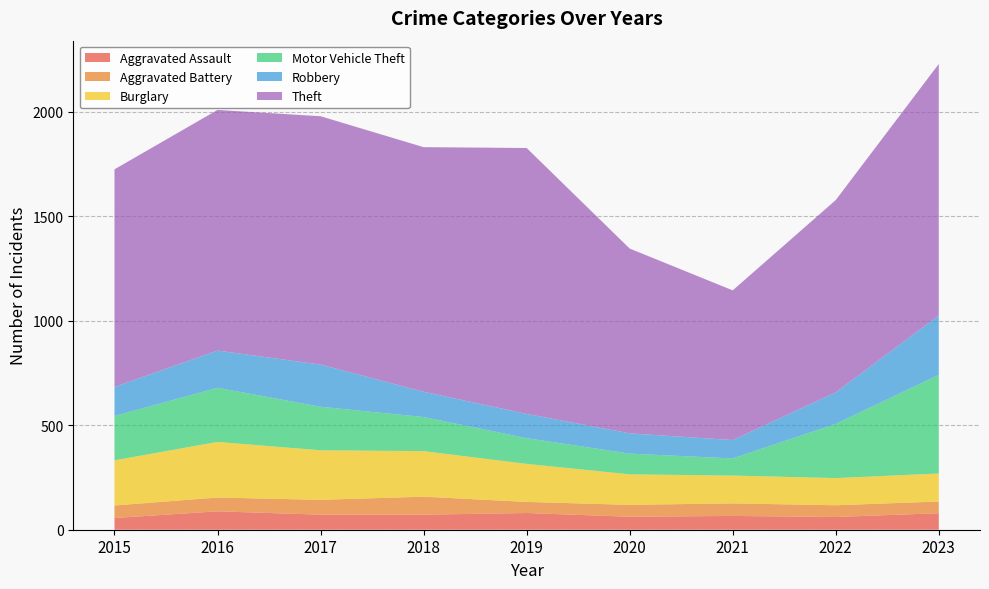

Reading right to left, what are all the values shown in this chart?

Aggravated Assault: 79	61	66	62	80	72	72	88	56
Aggravated Battery: 56	56	60	57	53	86	71	66	60
Burglary: 134	130	133	146	182	218	237	266	216
Motor Vehicle Theft: 472	259	82	99	123	163	208	259	212
Robbery: 284	151	88	97	116	121	202	178	139
Theft: 1203	920	716	884	1272	1170	1188	1151	1041